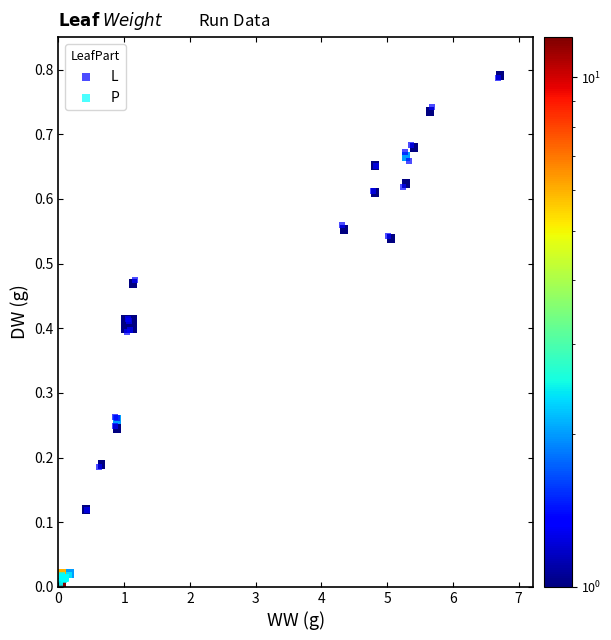

Which series reaches the minimum Y coordinate?

P